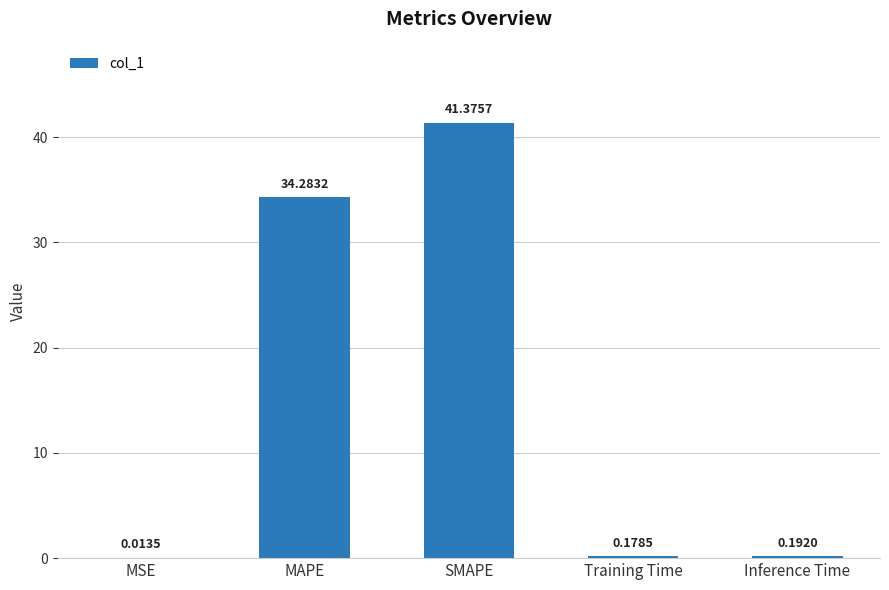

Between Training Time and MSE, which is larger?

Training Time